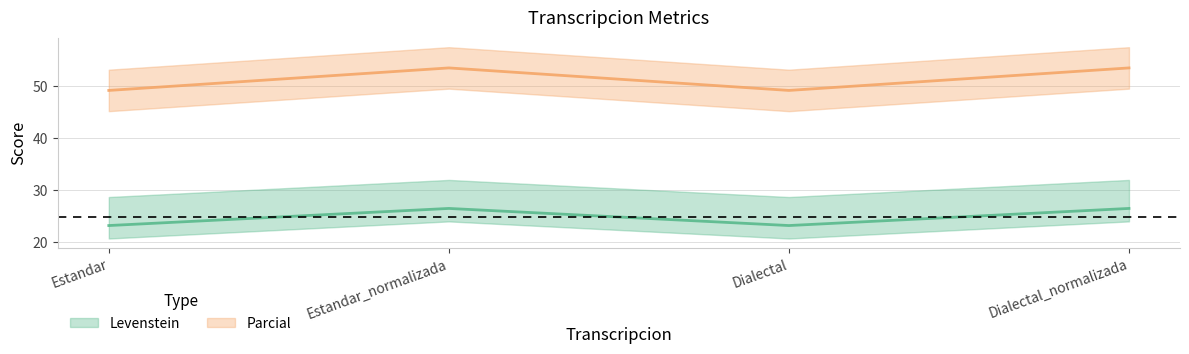

What is the difference between the second highest and second lowest values in the Levenstein series?

3.3